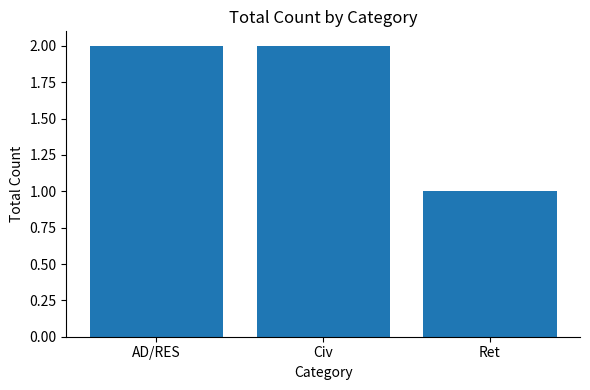

What position from the left is Civ?

2